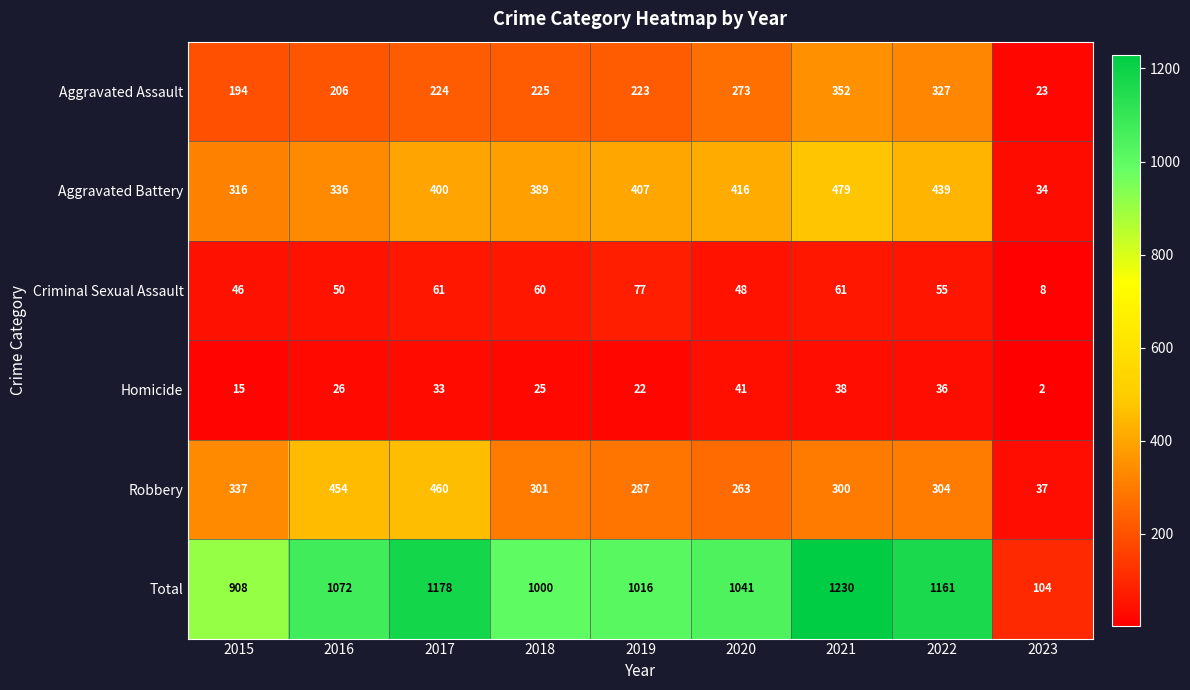

What is the difference between the second highest and minimum values in the Aggravated Battery series?

405